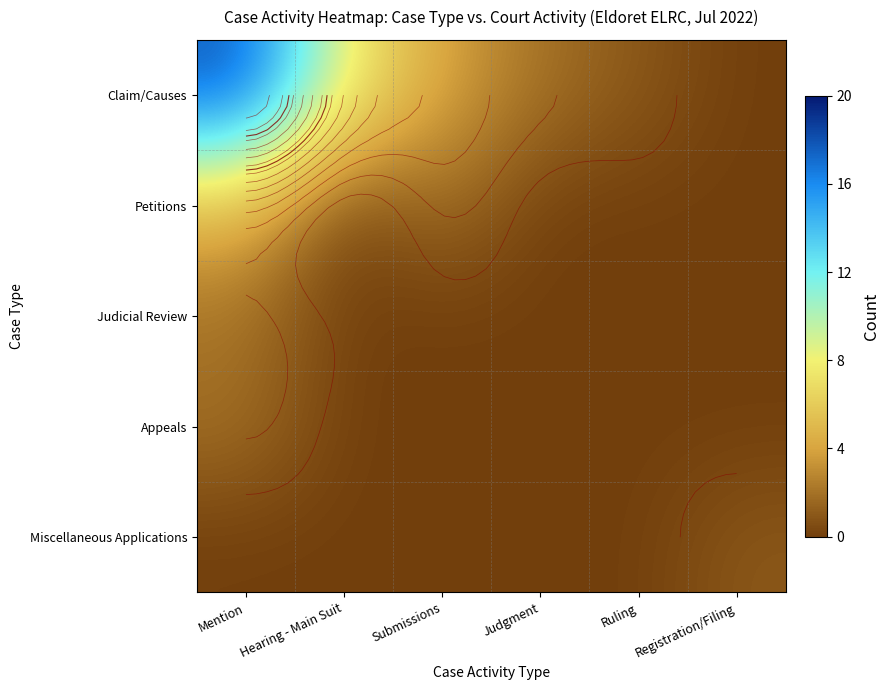

Which series changed the most between Hearing - Main Suit and Submissions?

Claim/Causes